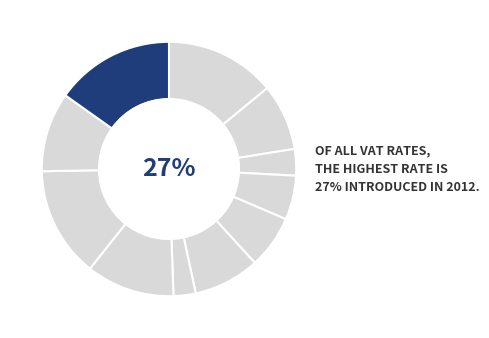

To the nearest percent, what percentage of the pie is 6%?

3%